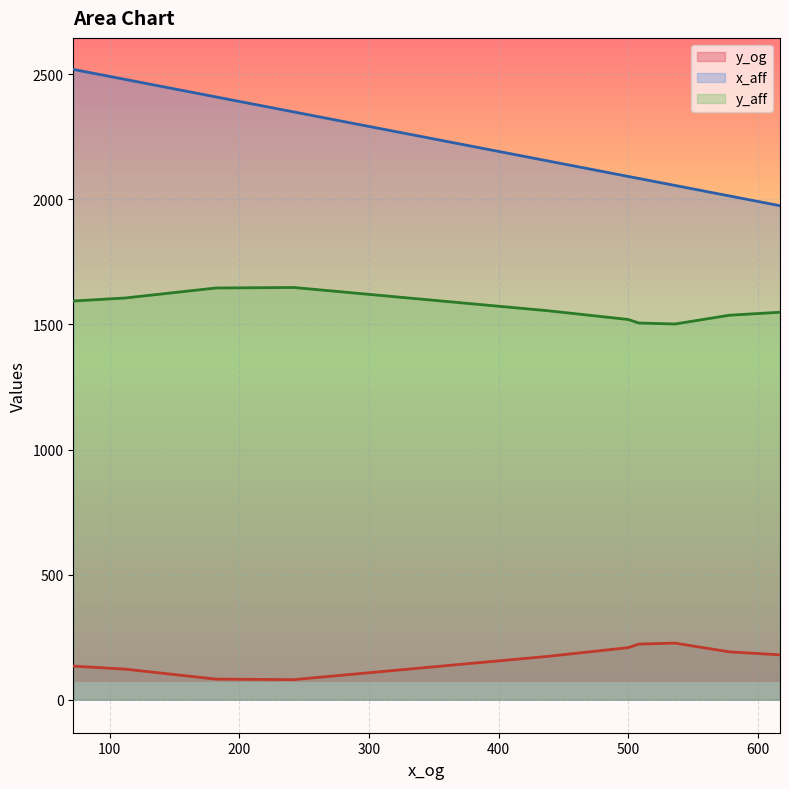

Which label corresponds to the smallest value in the chart?

242